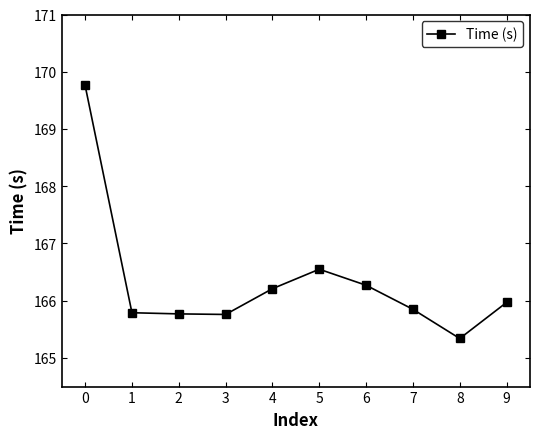

Approximately how many times larger is the value at 1 compared to 6?

1.0